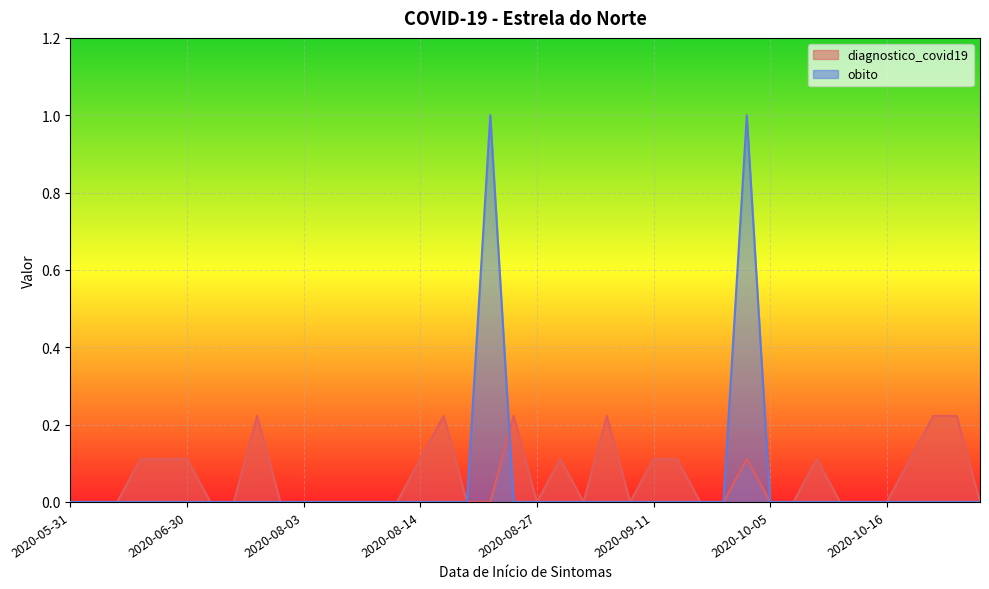

Reading right to left, extract all data points from this chart.

diagnostico_covid19: 0.0	0.2	0.2	0.1	0.0	0.0	0.0	0.1	0.0	0.0	0.1	0.0	0.0	0.1	0.1	0.0	0.2	0.0	0.1	0.0	0.2	0.0	0.0	0.2	0.1	0.0	0.0	0.0	0.0	0.0	0.0	0.2	0.0	0.0	0.1	0.1	0.1	0.0	0.0	0.0
obito: 0.0	0.0	0.0	0.0	0.0	0.0	0.0	0.0	0.0	0.0	1.0	0.0	0.0	0.0	0.0	0.0	0.0	0.0	0.0	0.0	0.0	1.0	0.0	0.0	0.0	0.0	0.0	0.0	0.0	0.0	0.0	0.0	0.0	0.0	0.0	0.0	0.0	0.0	0.0	0.0